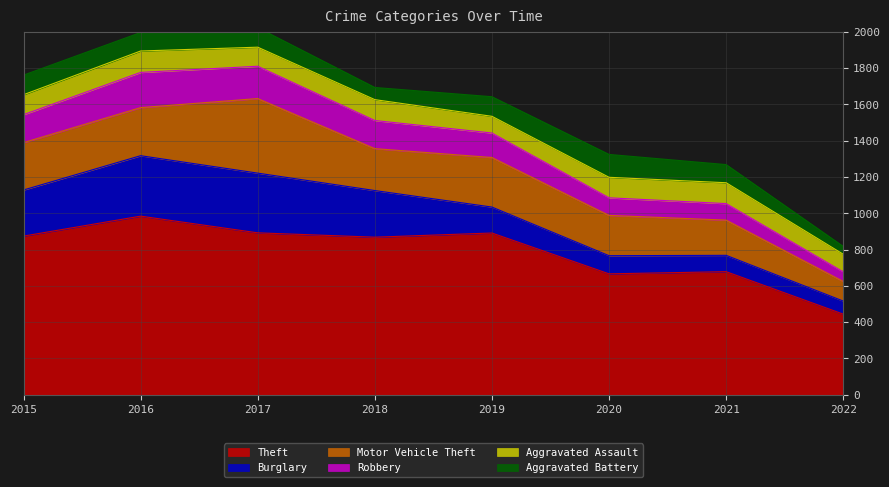

What is the average value of the Aggravated Battery series?

95